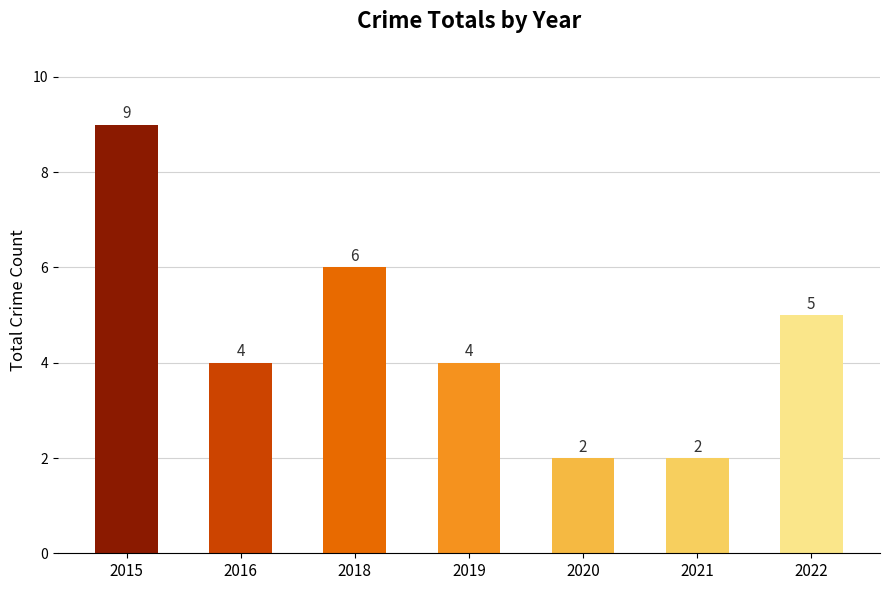

Reading left to right, extract all data points from this chart.

2015=9	2016=4	2018=6	2019=4	2020=2	2021=2	2022=5